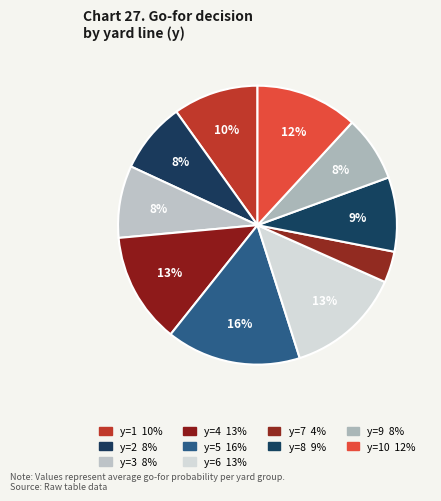

Does any single category account for the majority?

No